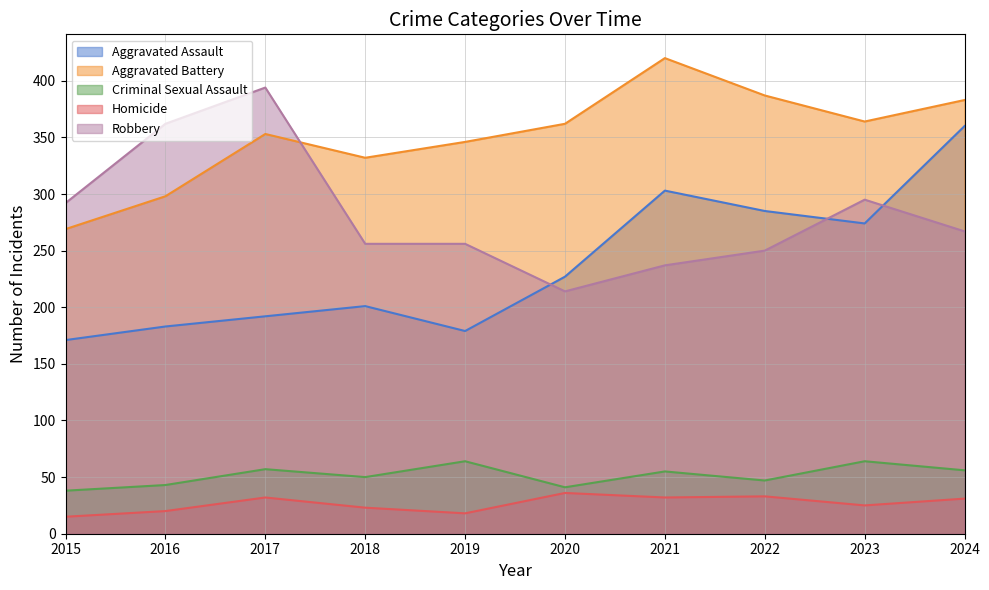

What is the sum of the Aggravated Assault values at 2020 and 2018?

428